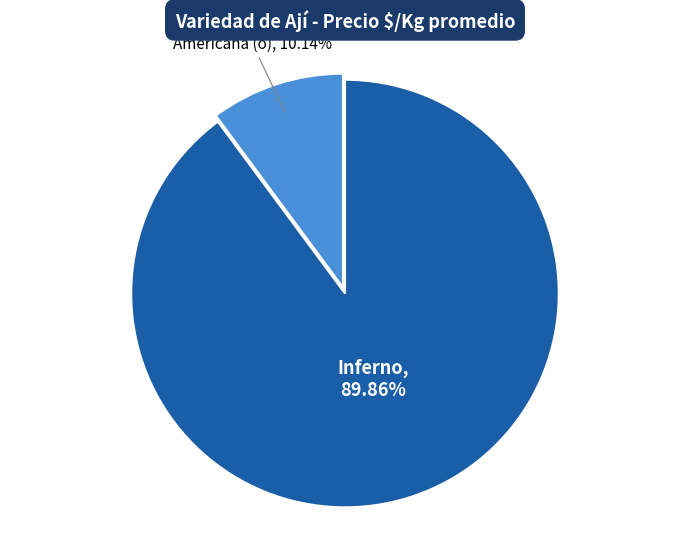

Is there a majority slice in this chart?

Yes